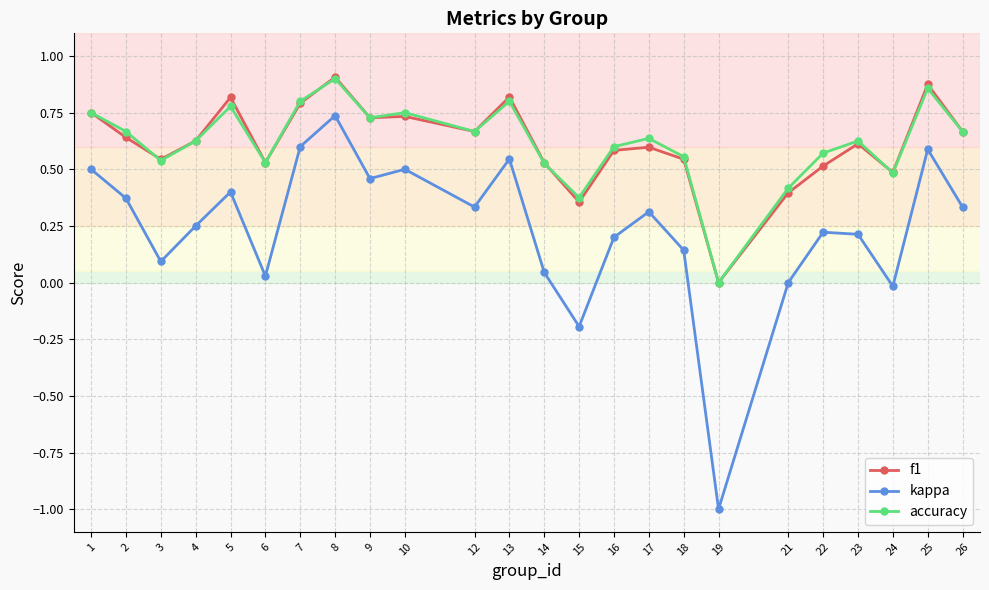

Is the value of f1 at 23 greater than the value of accuracy at 13?

No